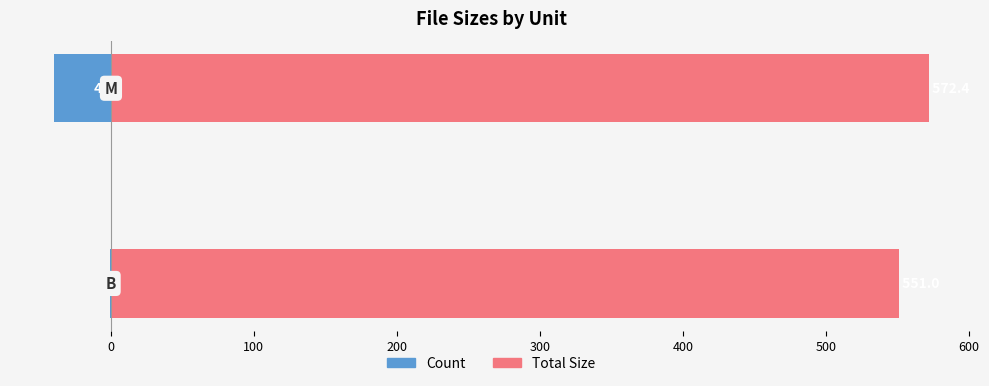

Rank the series by their average value, from lowest to highest.

Count, Total Size